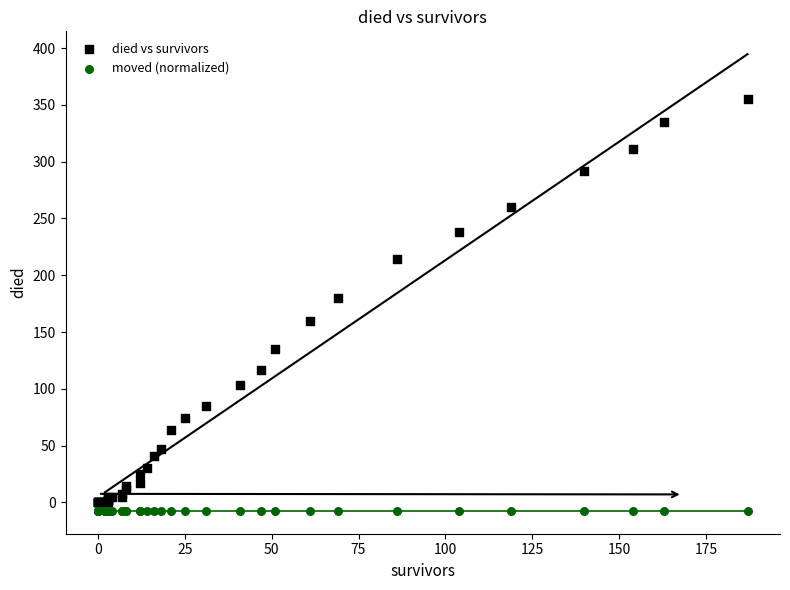

Which series contains the highest Y value?

died vs survivors